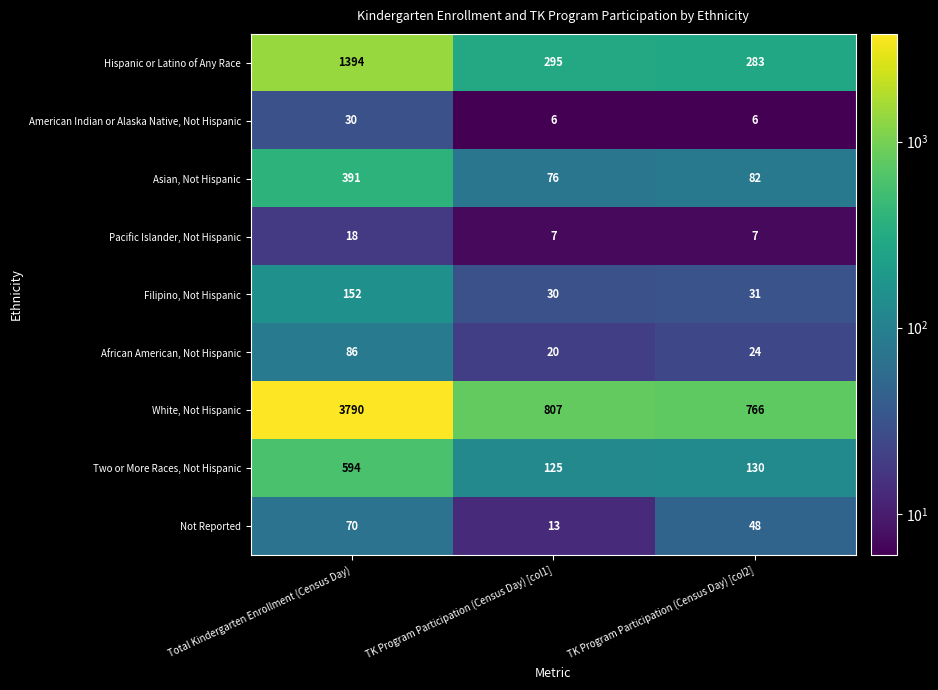

Reading left to right, what are all the values shown in this chart?

Hispanic or Latino of Any Race: 1394	295	283
American Indian or Alaska Native, Not Hispanic: 30	6	6
Asian, Not Hispanic: 391	76	82
Pacific Islander, Not Hispanic: 18	7	7
Filipino, Not Hispanic: 152	30	31
African American, Not Hispanic: 86	20	24
White, Not Hispanic: 3790	807	766
Two or More Races, Not Hispanic: 594	125	130
Not Reported: 70	13	48